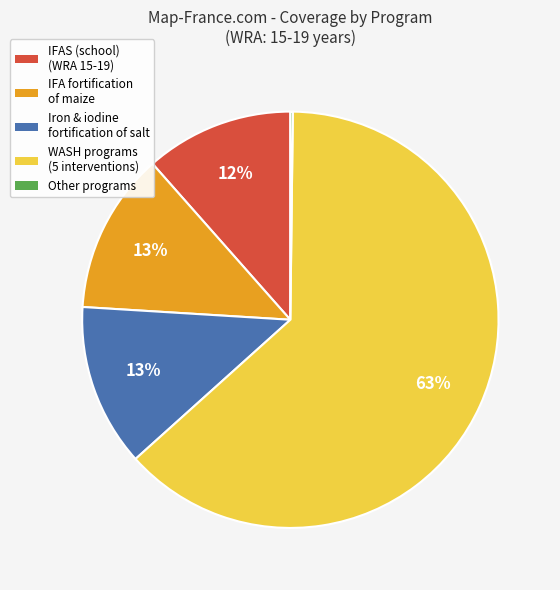

Does any single category account for the majority?

Yes